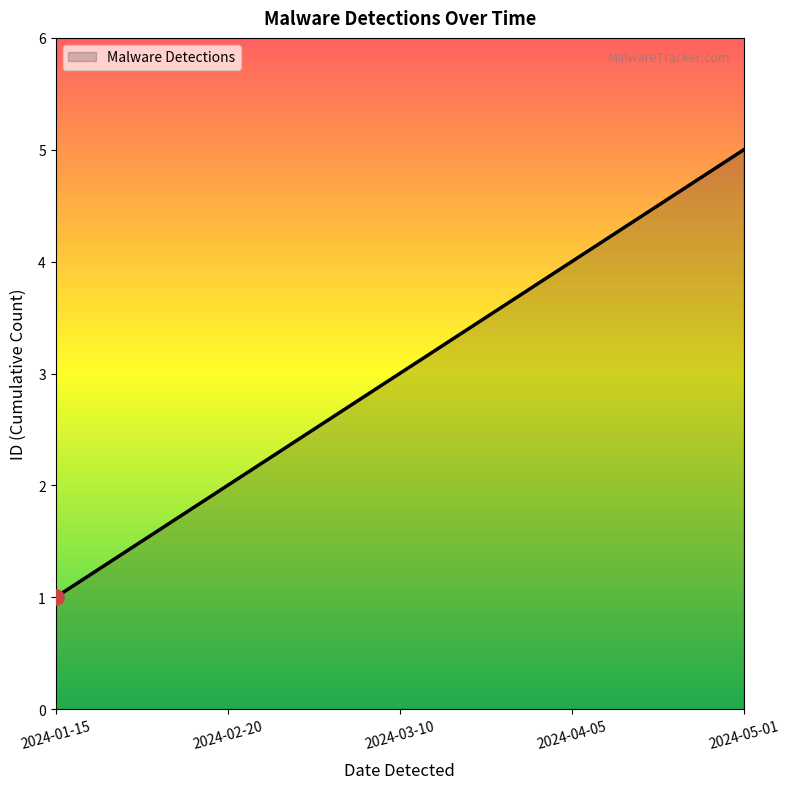

What is the change in value from 2024-01-15 to 2024-03-10?

+2